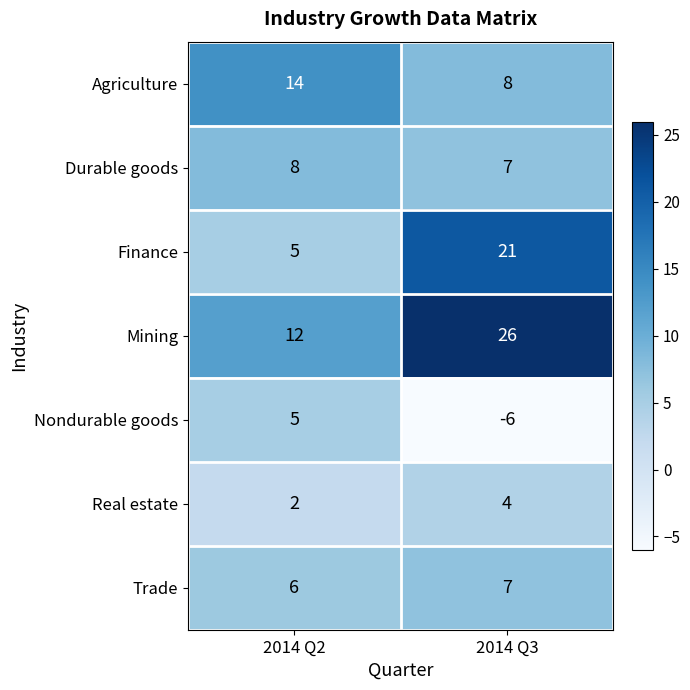

What is the sum of the Trade values at 2014 Q2 and 2014 Q3?

13